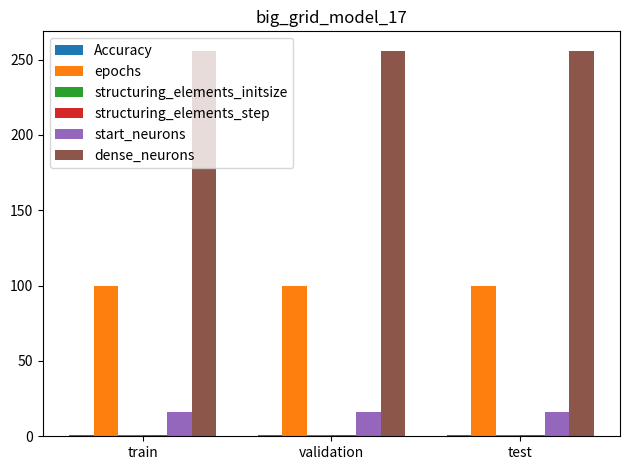

Which series has the largest total across all categories?

dense_neurons